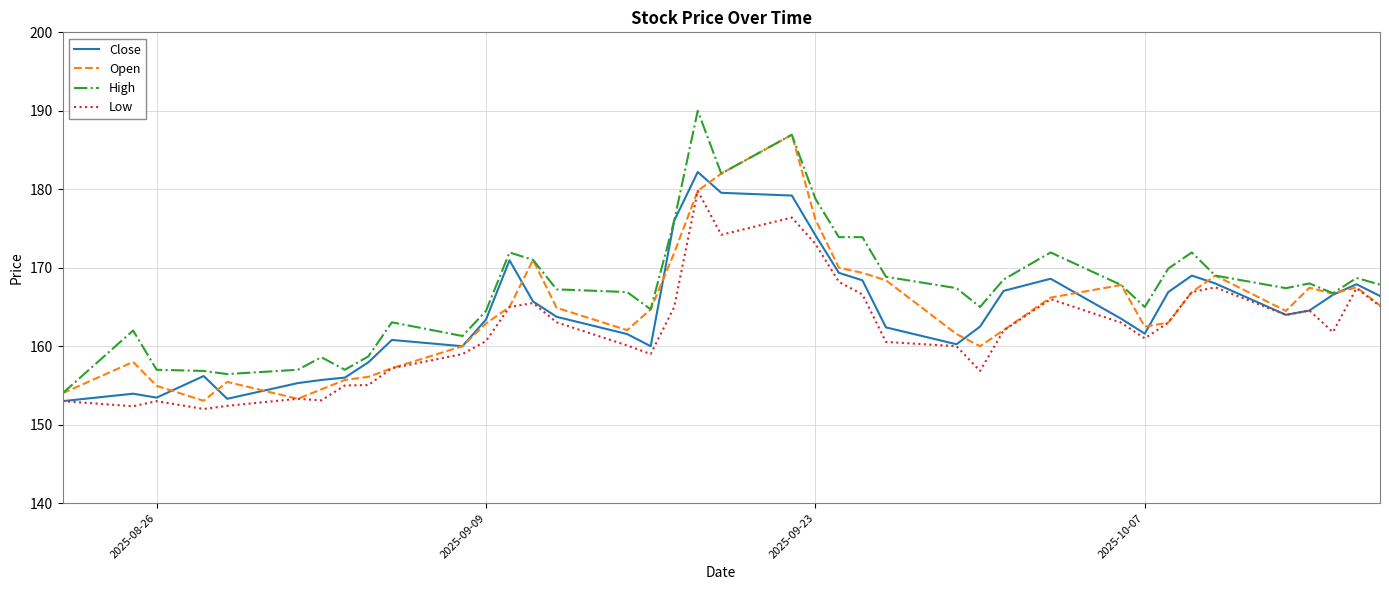

Which series has the largest total across all categories?

High